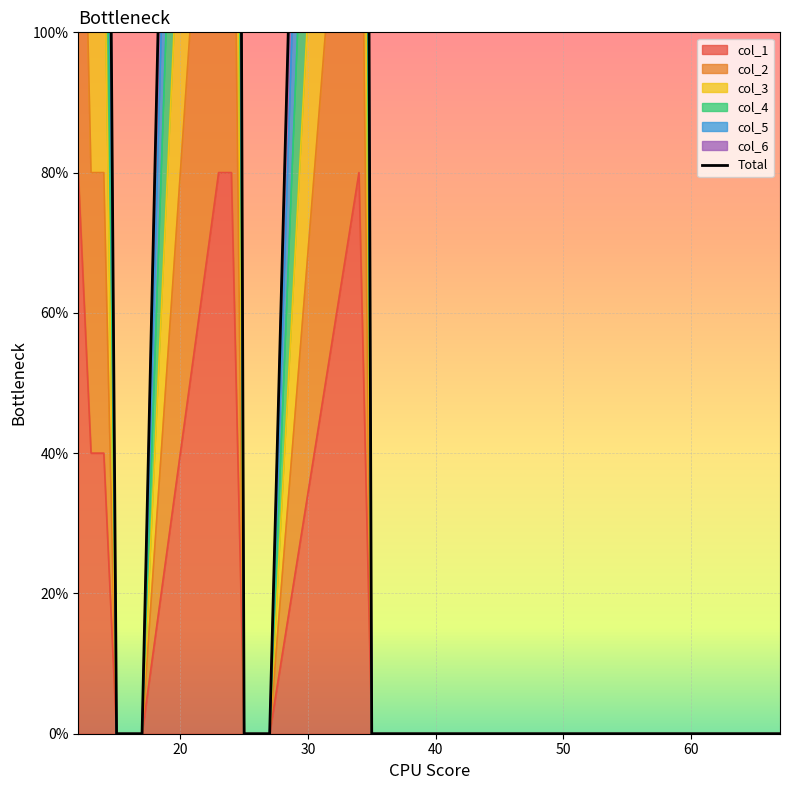

True or false: col_5 and col_6 cross at least once.

False